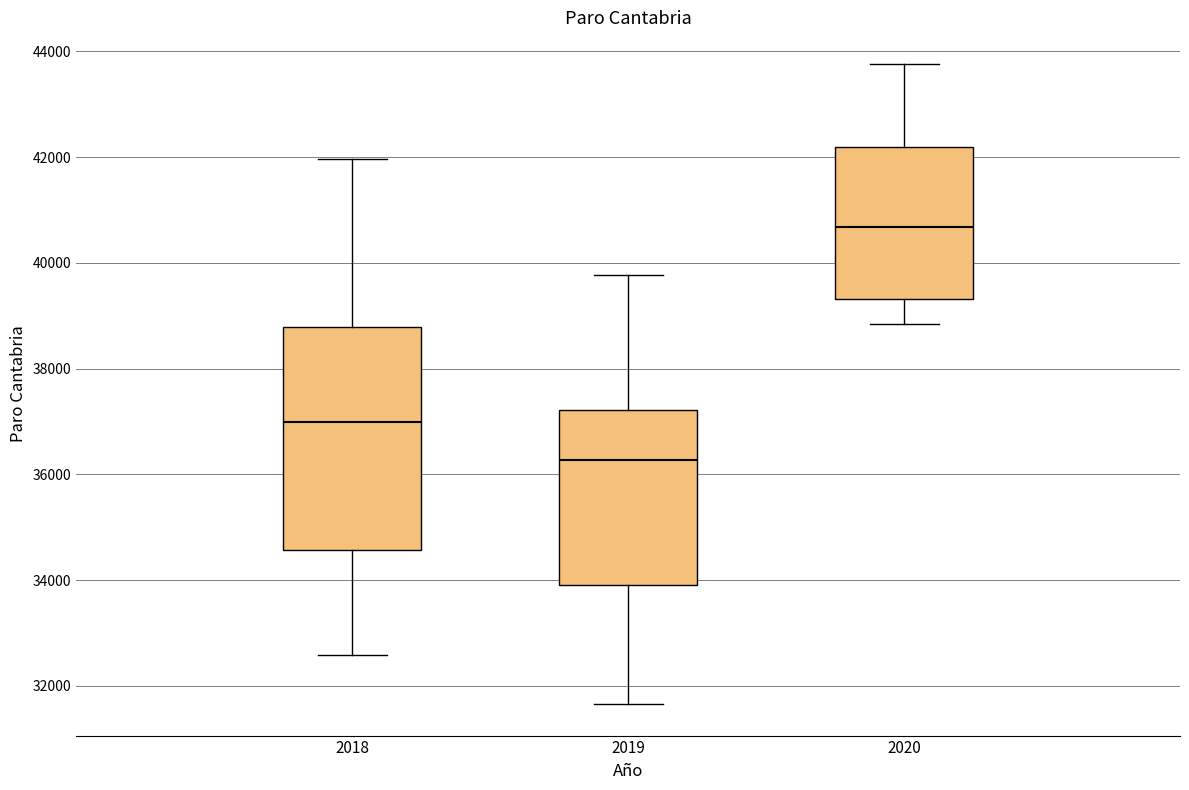

Reading left to right, read every box against the y-axis: the position of its median line, the range the box covers, and the ends of its whiskers. The values are not printed on the chart, so give them approximately, as read against the axis.

2018: median 37000, box 34600 to 38800, whiskers 32600 to 42000
2019: median 36200, box 34000 to 37200, whiskers 31600 to 39800
2020: median 40600, box 39400 to 42200, whiskers 38800 to 43800